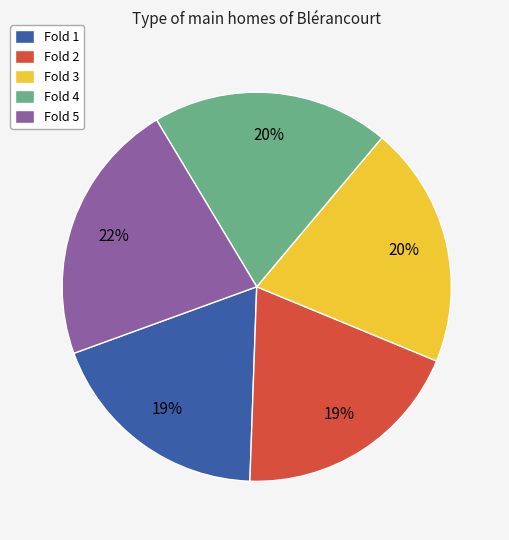

Which category has the biggest portion of the pie?

Fold 5